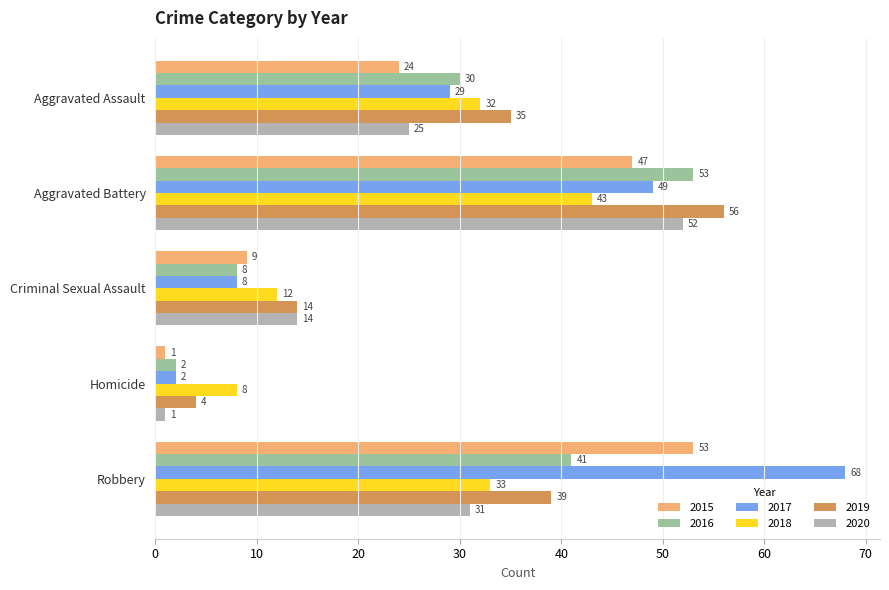

What is the average value of the 2018 series?

26